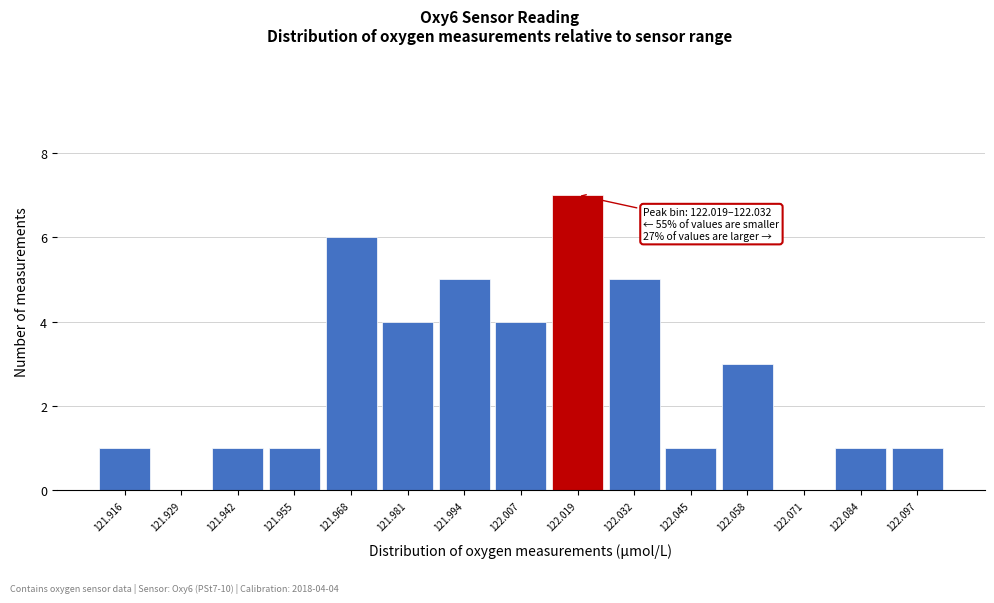

Reading left to right, list all the values displayed in this chart.

121.916=1	121.929=0	121.942=1	121.955=1	121.968=6	121.981=4	121.994=5	122.007=4	122.019=7	122.032=5	122.045=1	122.058=3	122.071=0	122.084=1	122.097=1